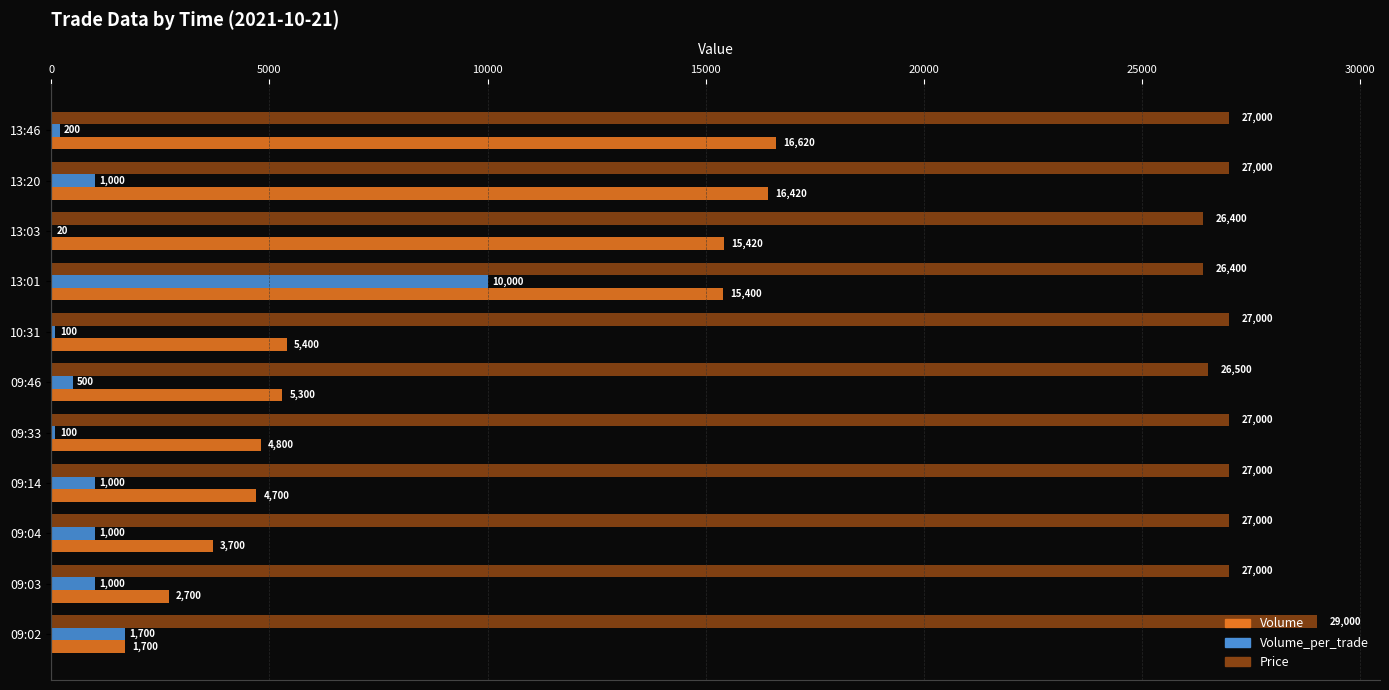

What is the sum of the Volume_per_trade values at 10:31 and 13:46?

300